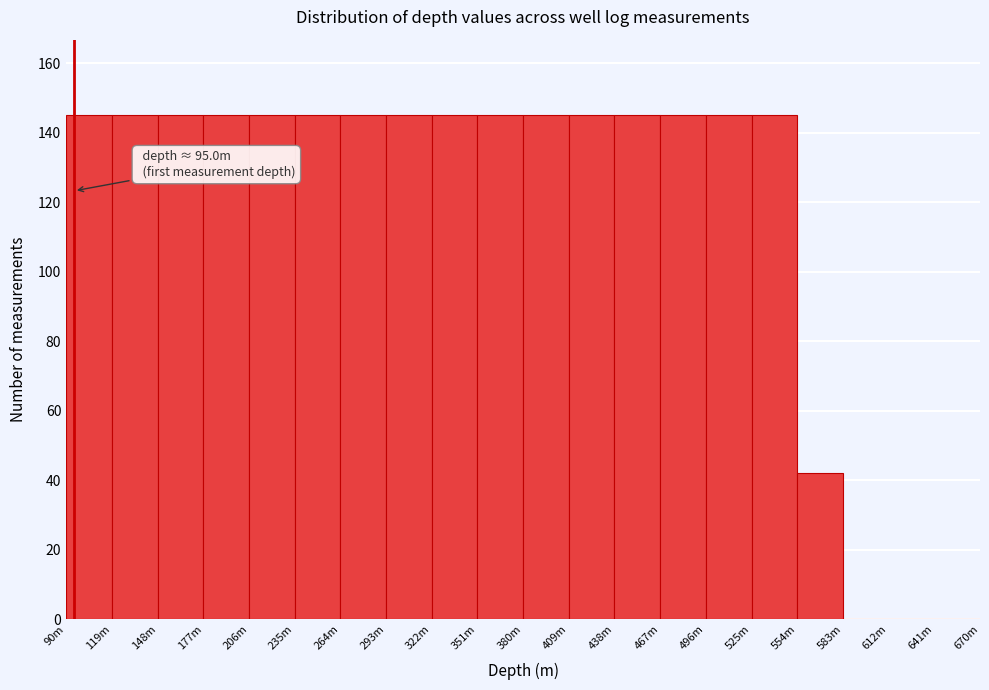

Reading left to right, what are all the values shown in this chart?

90m=145	119m=145	148m=145	177m=145	206m=145	235m=145	264m=145	293m=145	322m=145	351m=145	380m=145	409m=145	438m=145	467m=145	496m=145	525m=145	554m=42	583m=0	612m=0	641m=0